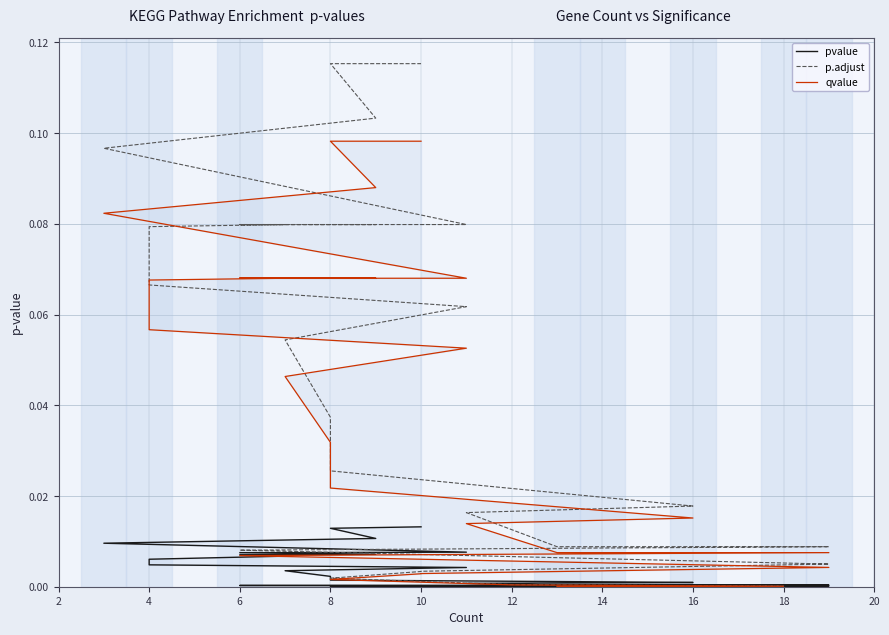

Which series has the largest total across all categories?

p.adjust